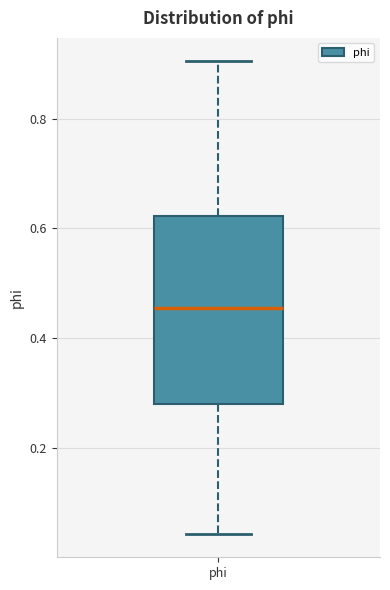

Read this box plot against the y-axis: the position of the median line, the range covered by the box, and the ends of both whiskers. The values are not printed on the chart, so give them approximately, as read against the axis.

median 0.46, box 0.28 to 0.62, whiskers 0.04 to 0.90